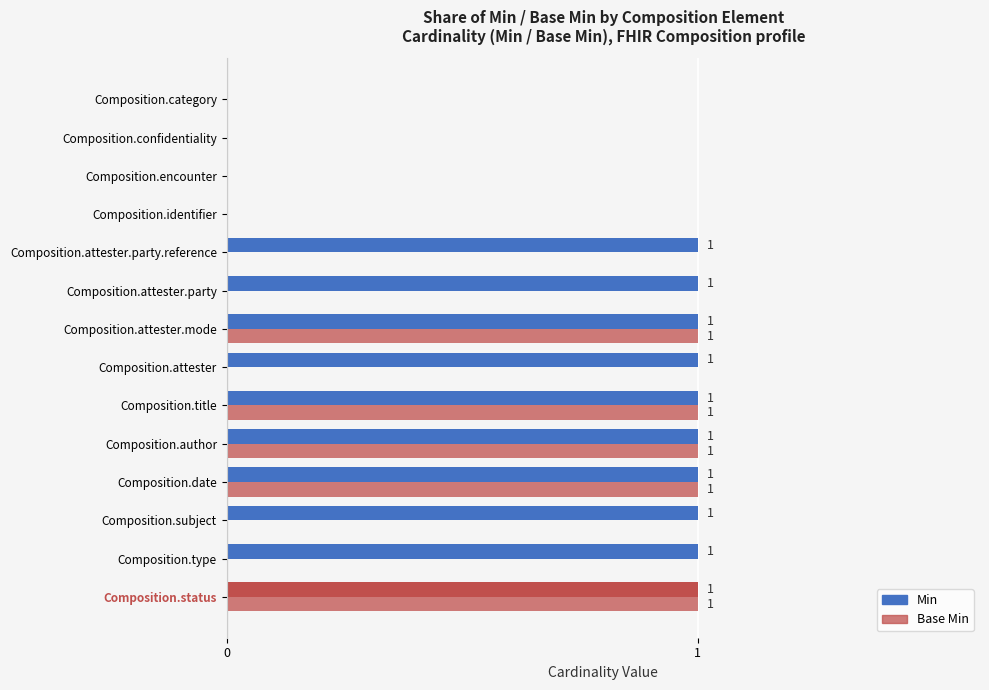

How many positive values does the Base Min series have?

5